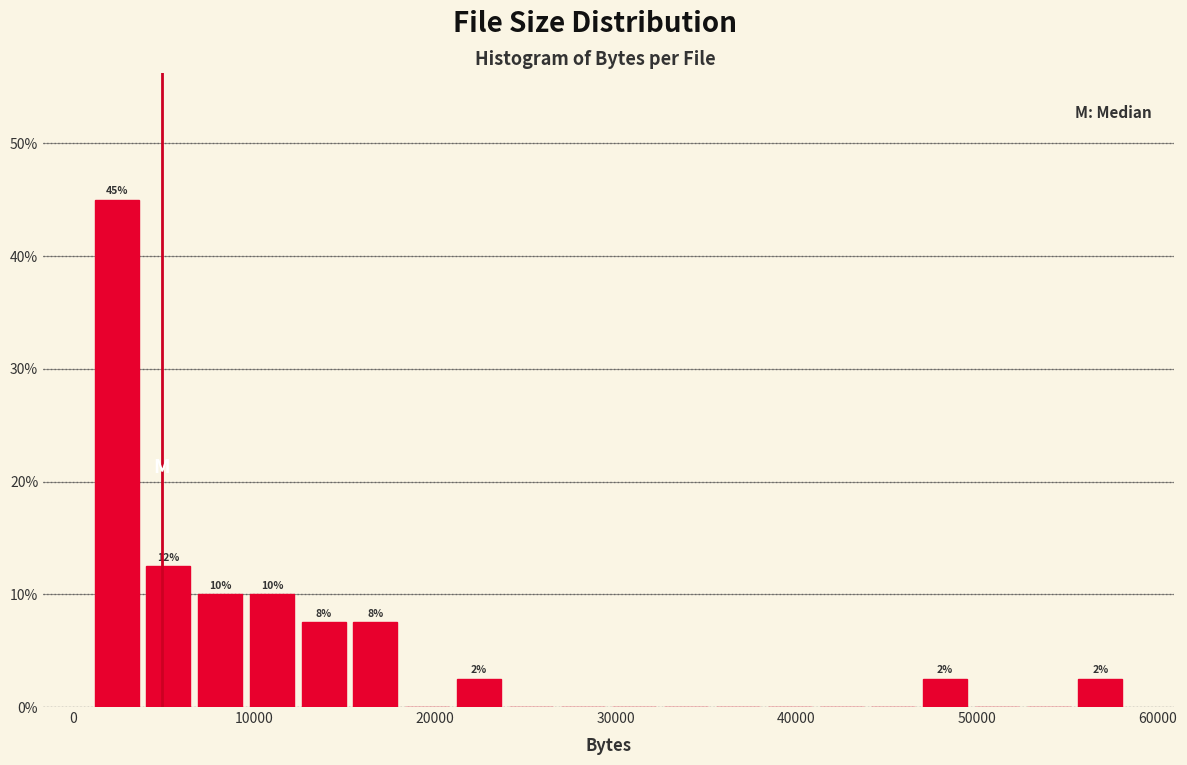

Read against the x-axis, roughly where is the centre of the tallest bar?

2000